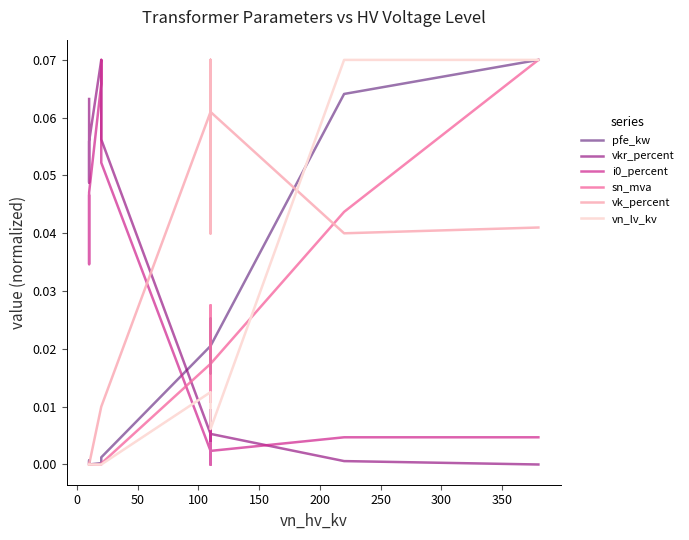

Is the value of vn_lv_kv at −50 greater than the value of sn_mva at −50?

No